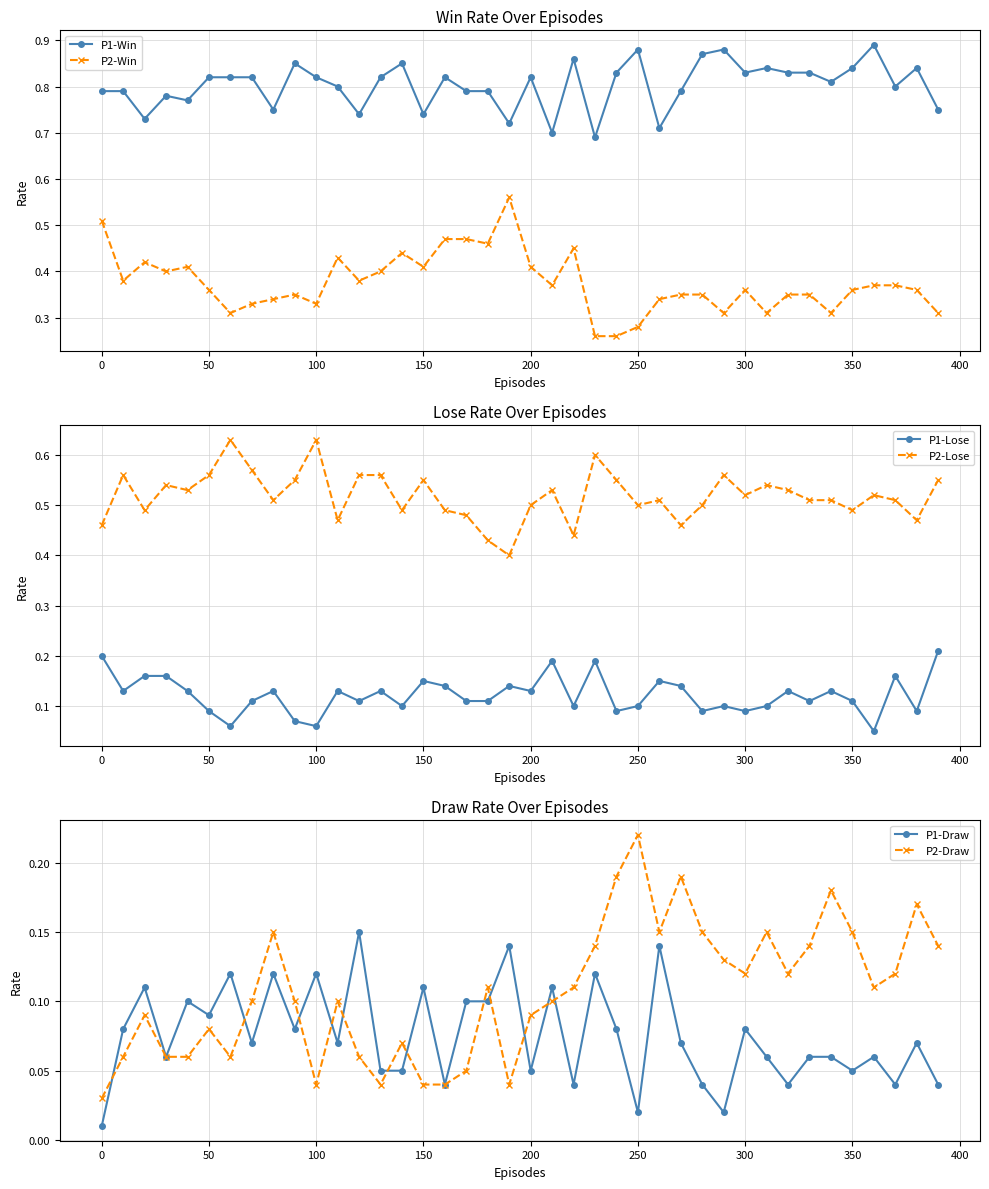

True or false: P1-Win and P2-Win cross at least once.

False